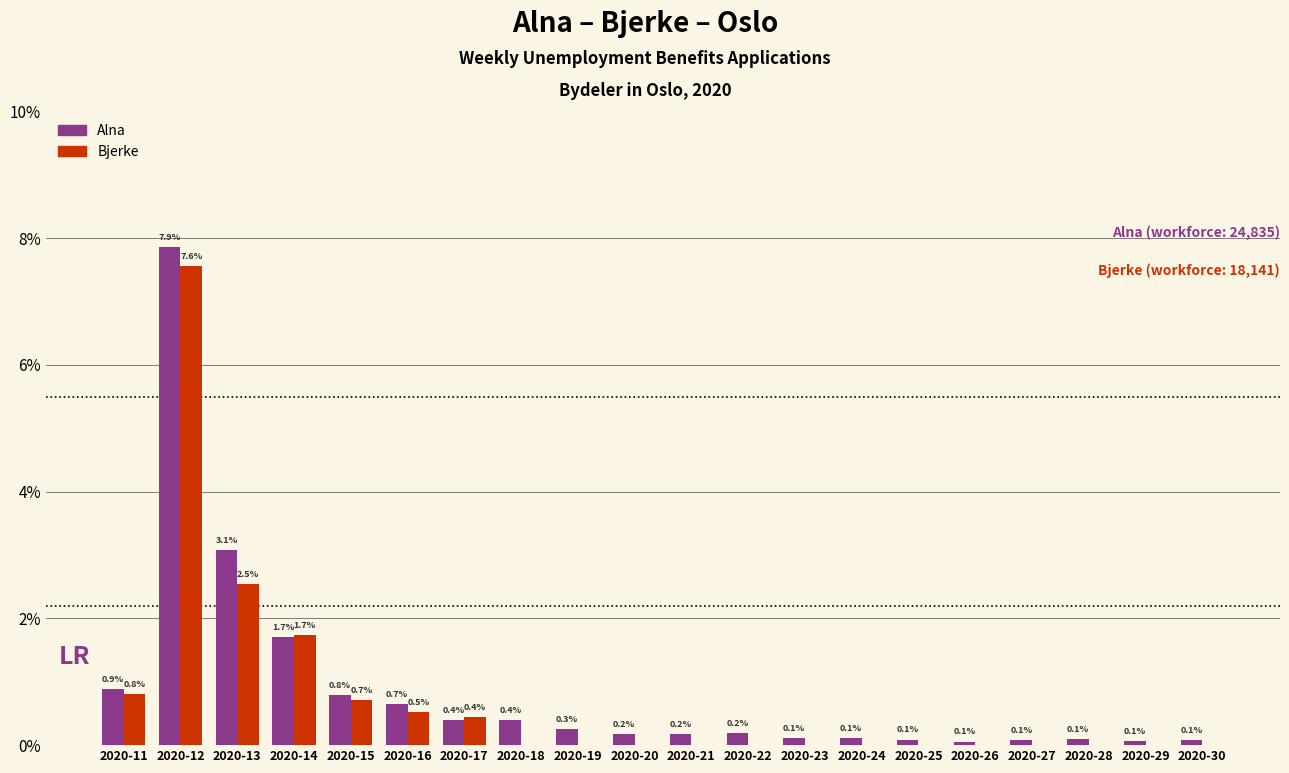

True or false: Alna has a value of 0.2 at 2020-20.

True